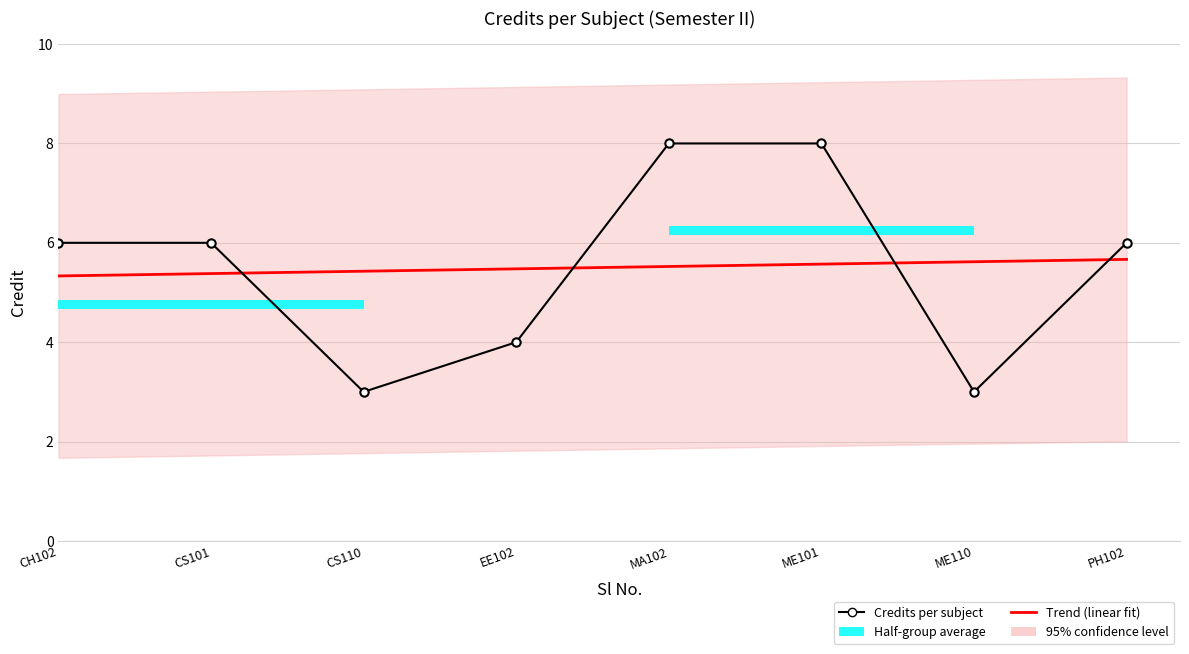

What position from the right is ME110?

2